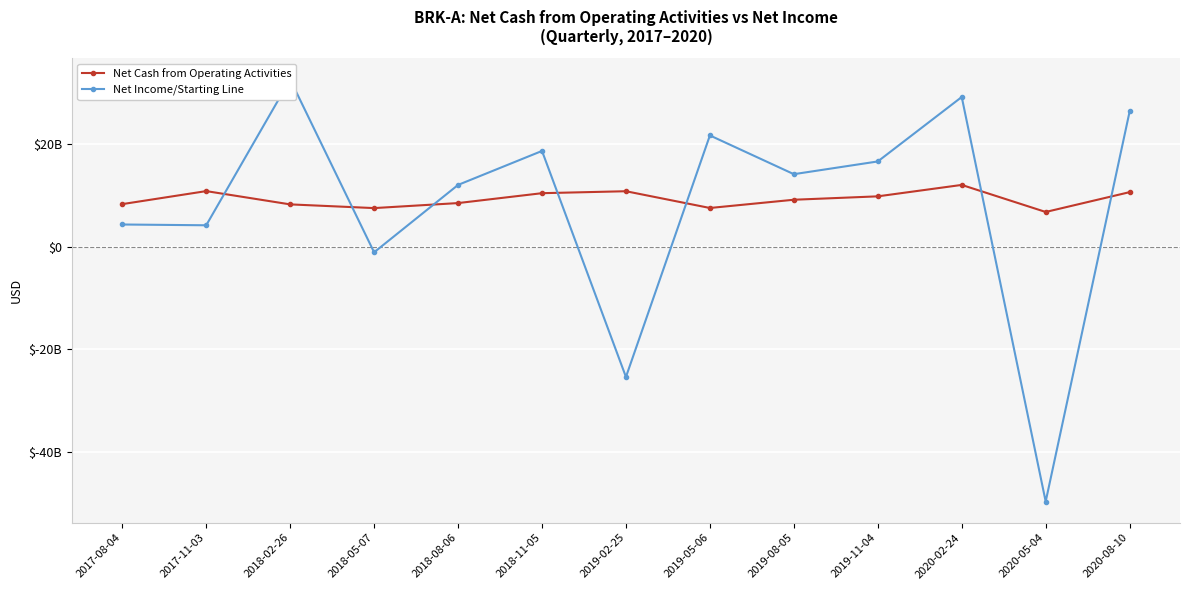

What are all the series names shown in the legend?

Net Cash from Operating Activities, Net Income/Starting Line